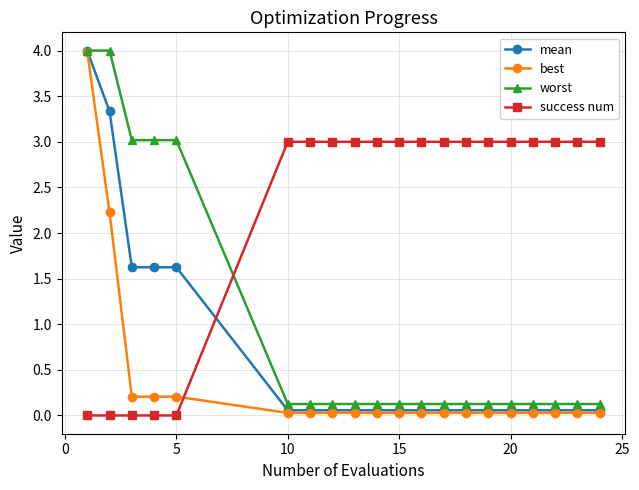

What is the value of the success num point at the 10th from the left?

3.0